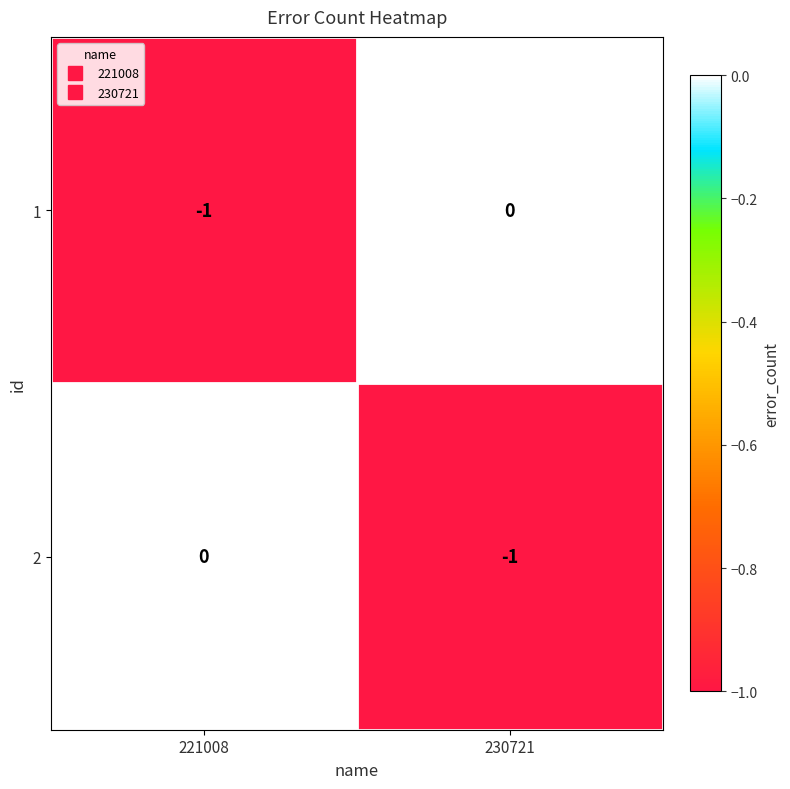

Reading left to right, list all the values displayed in this chart.

1: 221008=-1	230721=0
2: 221008=0	230721=-1